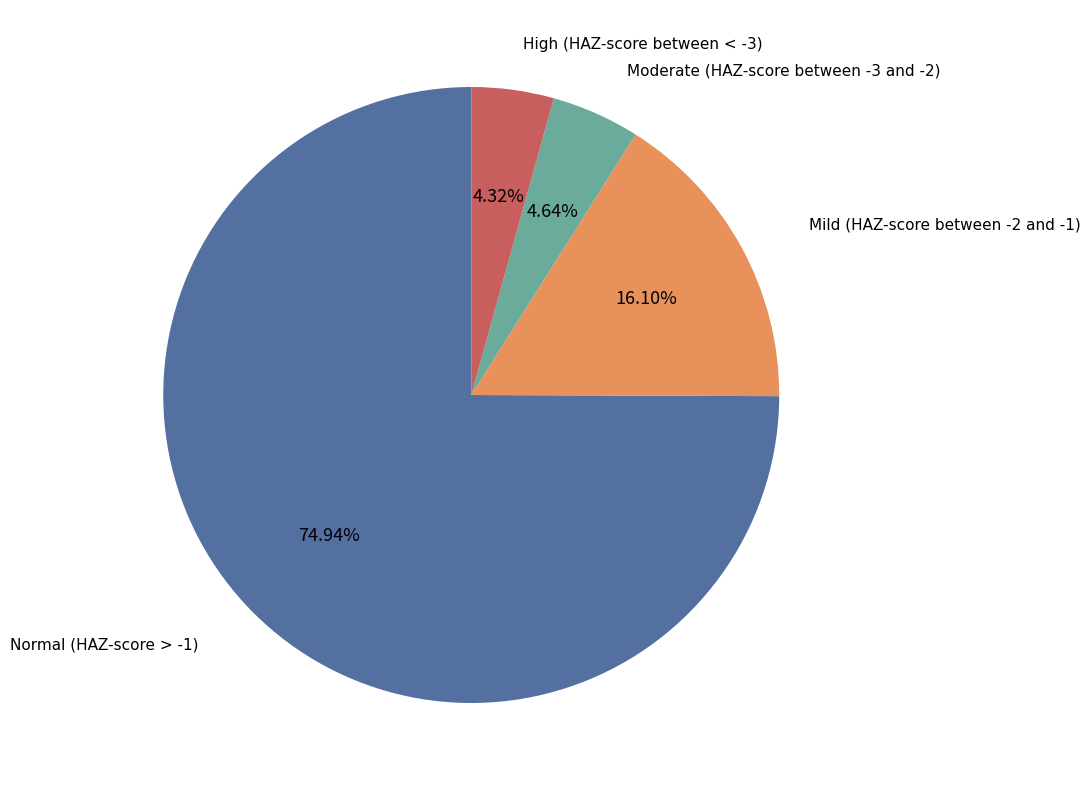

Which slice is the largest?

Normal (HAZ-score > -1)